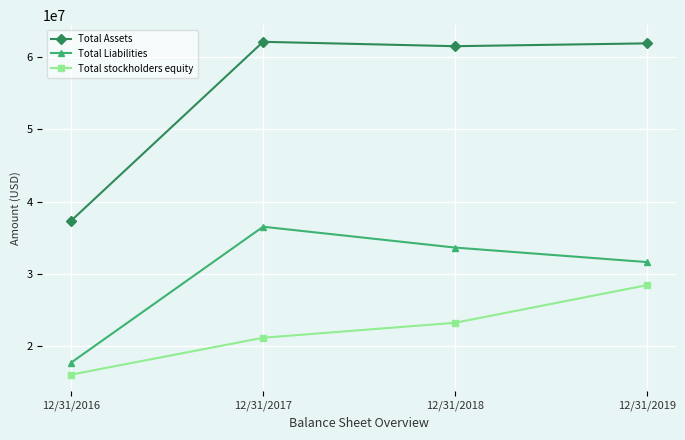

The value of Total stockholders equity at 12/31/2019 is 28438616. True or false?

True